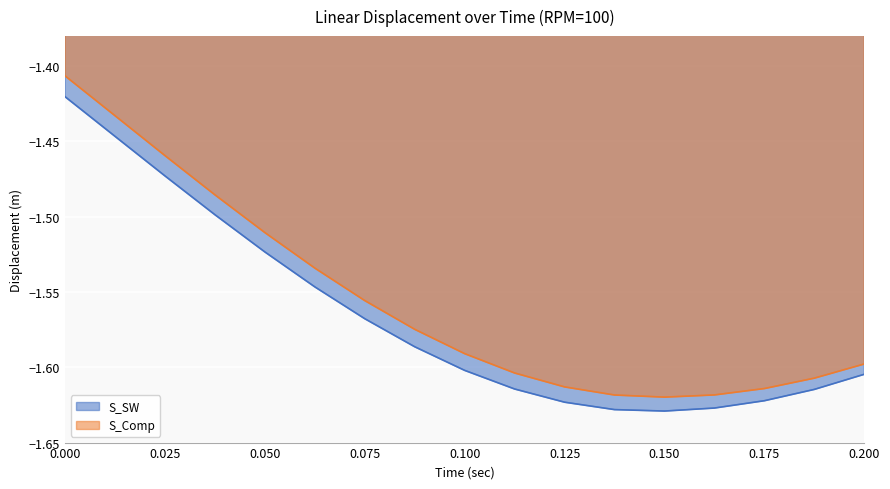

What position from the left is 0.0375?

4